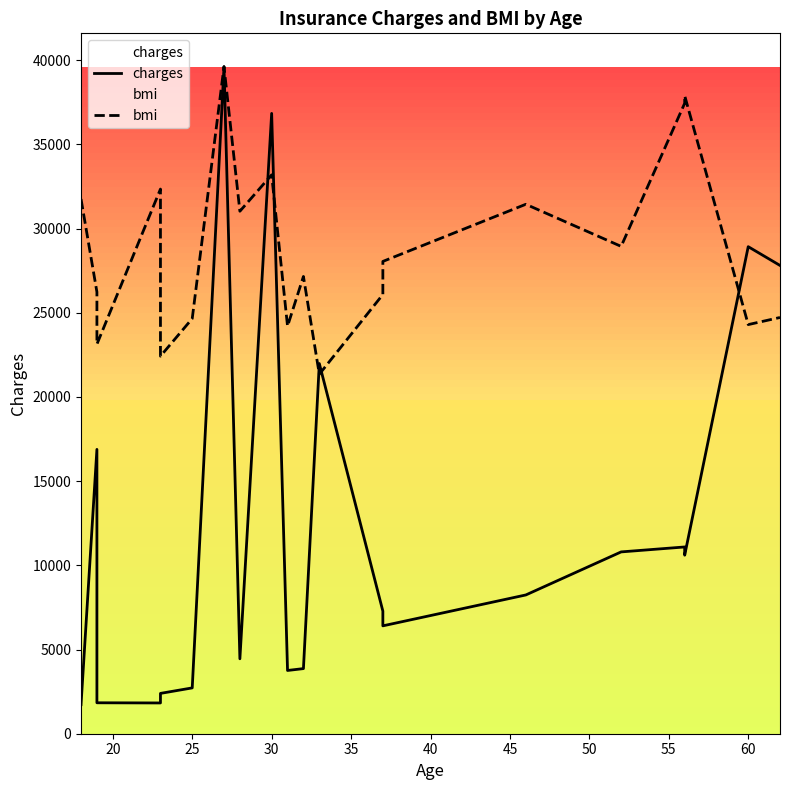

Reading left to right, transcribe all the data shown in this chart.

charges: 1725.6	16884.9	1837.2	1826.8	2395.2	2721.3	39611.8	4449.5	36837.5	3756.6	3866.9	21984.5	7281.5	6406.4	8240.6	10797.3	11090.7	10602.4	28923.1	27808.7
bmi: 31751.5	26232.3	23129.6	32343.8	22419.7	24652.7	39611.8	31027.5	33190.0	24201.4	27153.8	21347.9	26081.9	28047.0	31441.2	28940.2	37439.8	37891.1	24295.5	24718.6